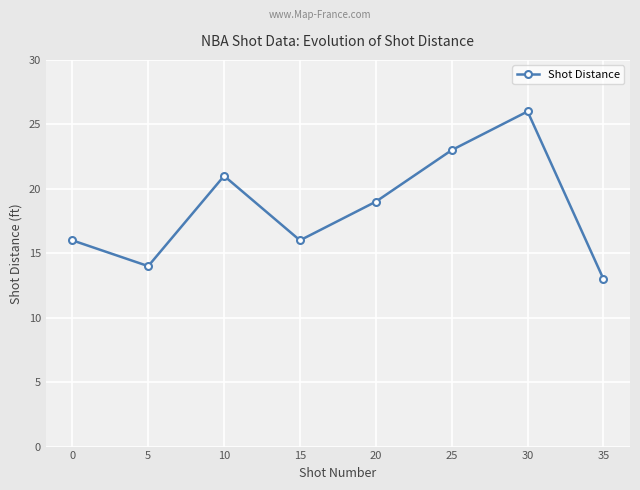

Which label corresponds to the largest value in the chart?

30